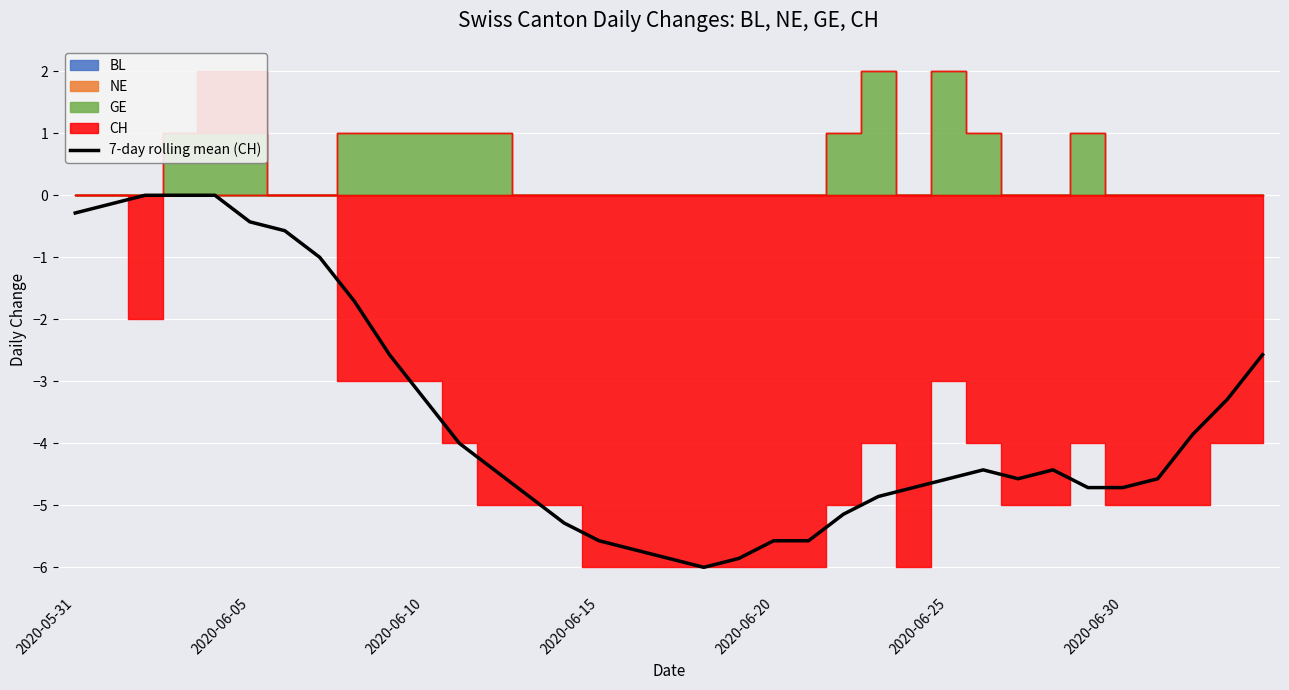

What is the minimum value for 7-day rolling mean (CH)?

-6.0